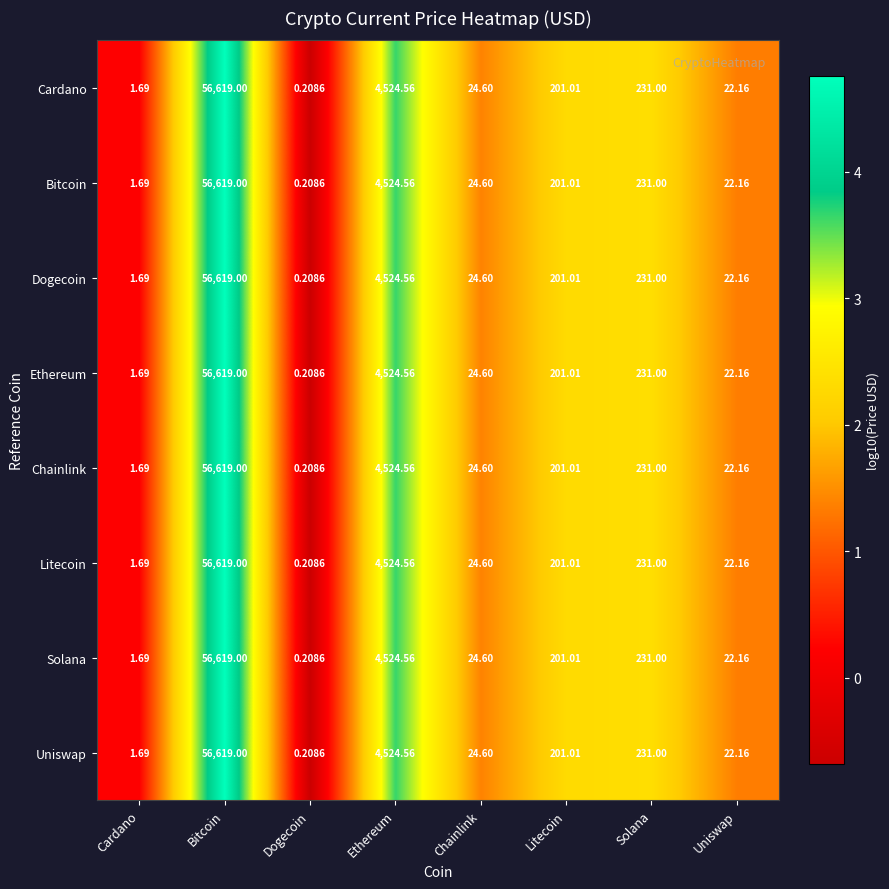

At how many categories does at least one series exceed 4?

6